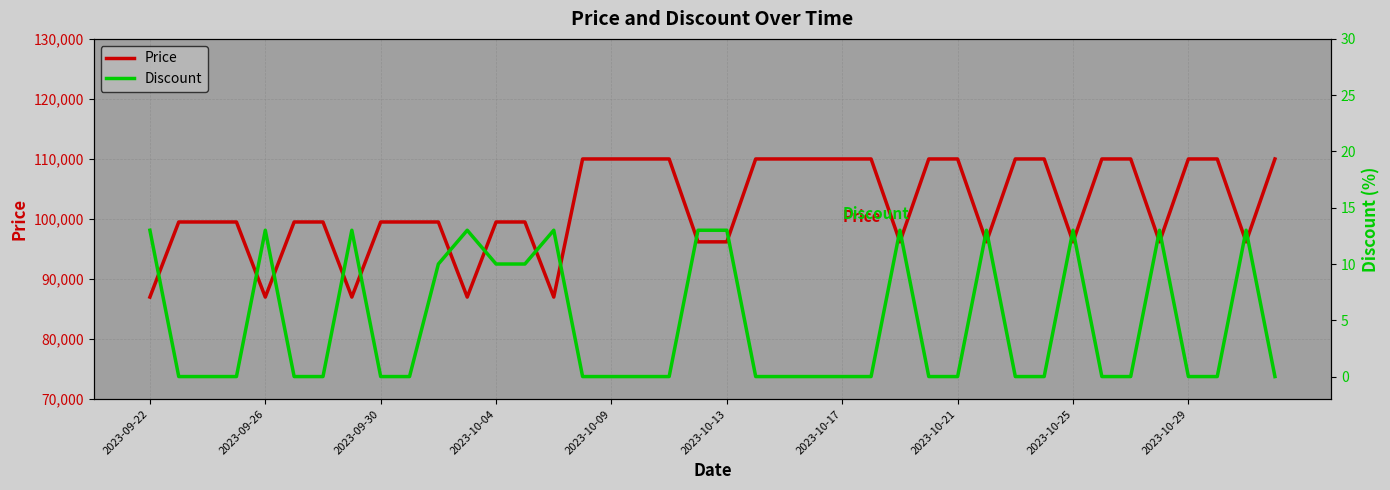

What is the difference between the maximum and second lowest values in the Price series?

23010